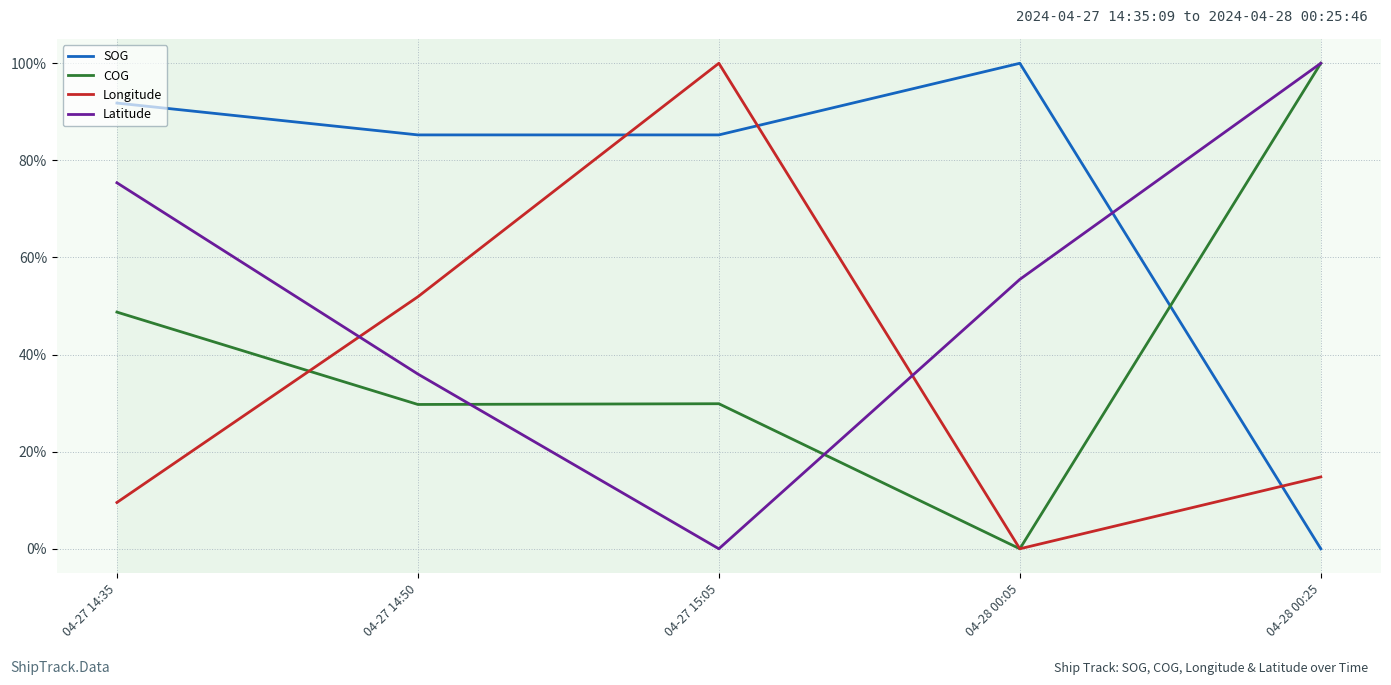

Between 04-27 14:50 and 04-27 15:05, which series saw the biggest shift?

Longitude